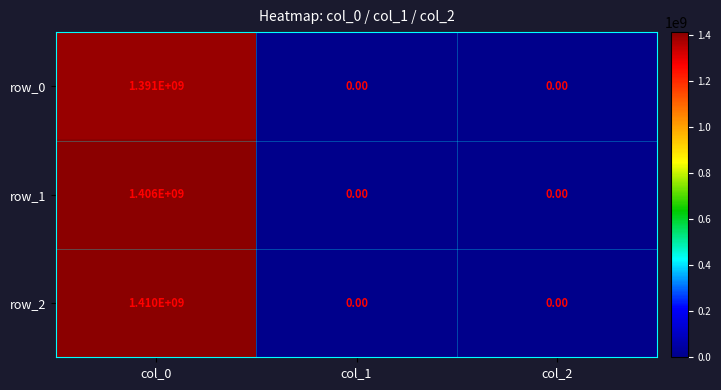

Which label corresponds to the largest value in the chart?

col_0